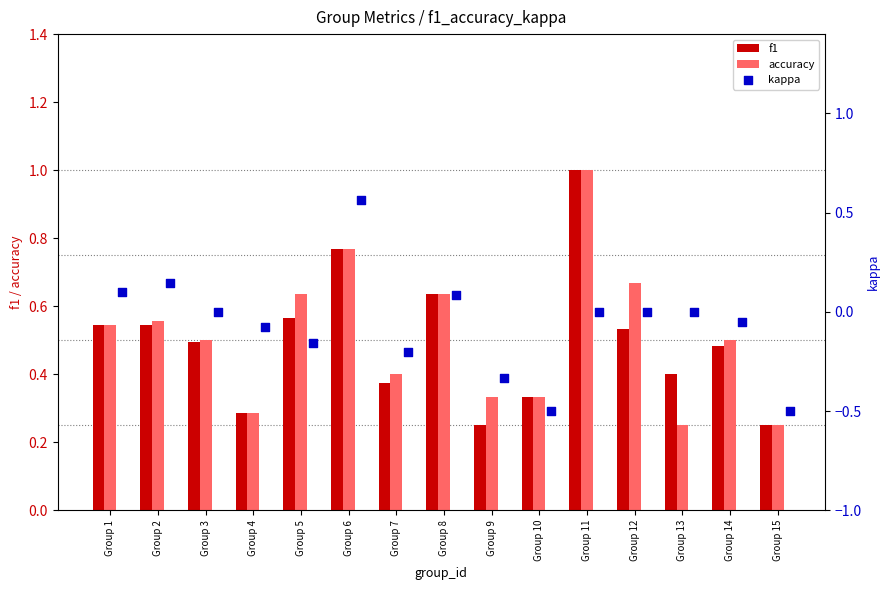

True or false: accuracy has a value of 0.9 at Group 8.

False